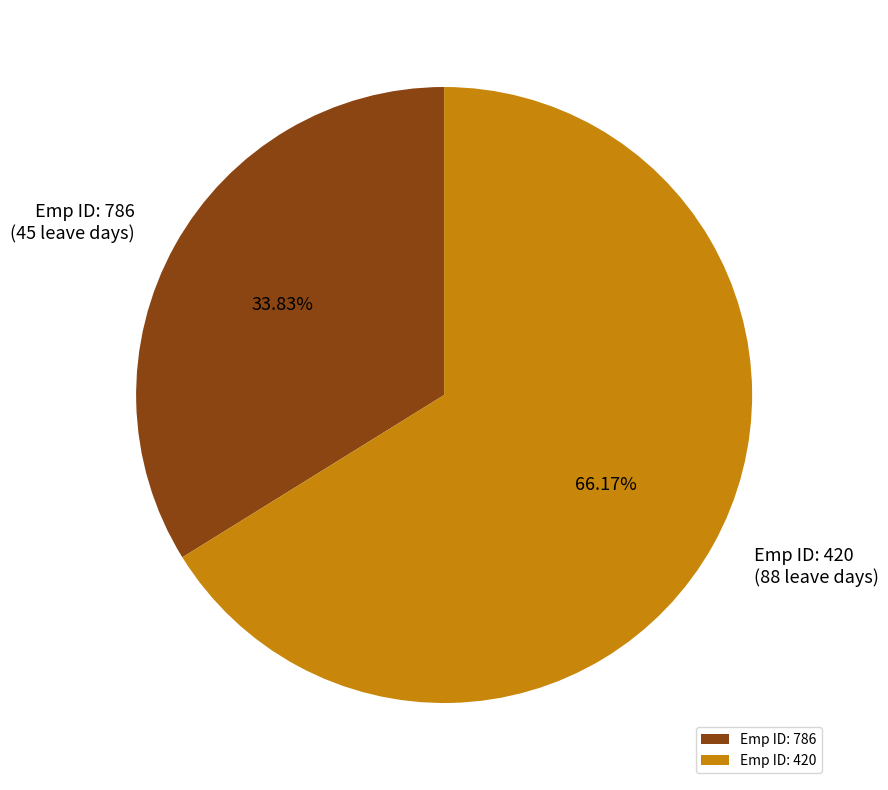

Is the sum of Emp ID: 786 and Emp ID: 420 greater than half?

Yes